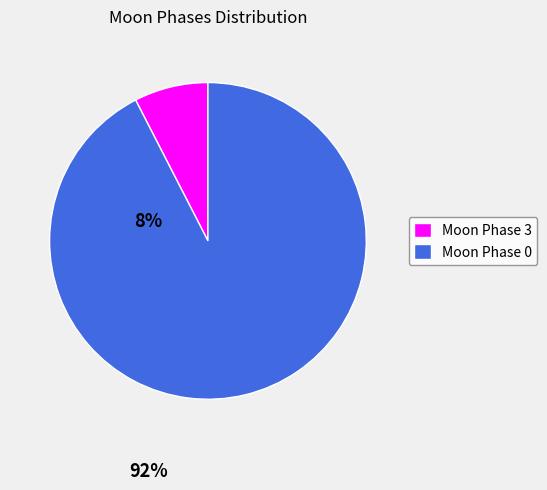

Is there a majority slice in this chart?

Yes